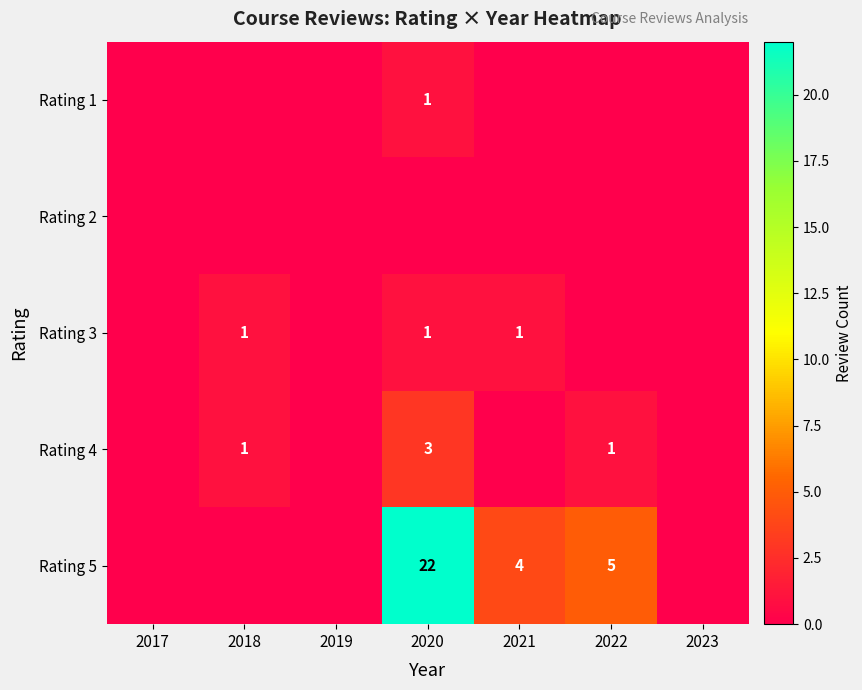

Is the value of Rating 3 at 2020 greater than the value of Rating 5 at 2021?

No